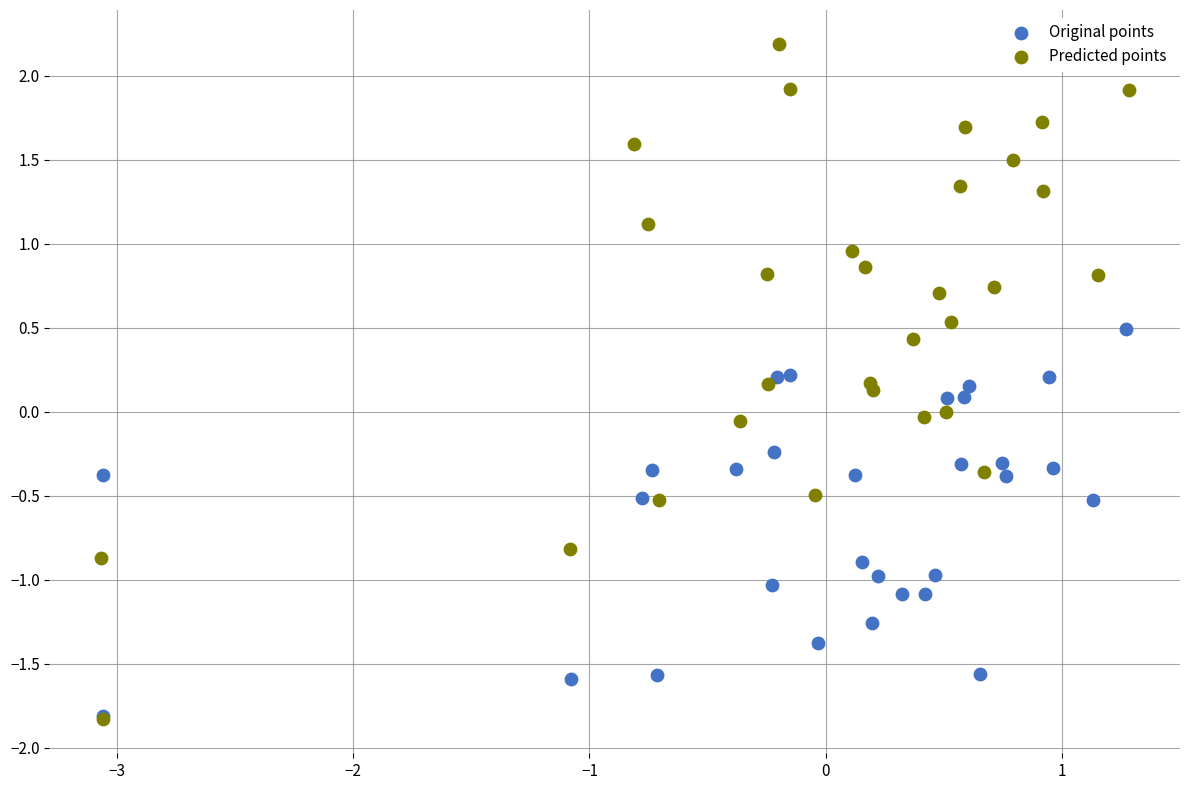

Which series contains the highest Y value?

Predicted points